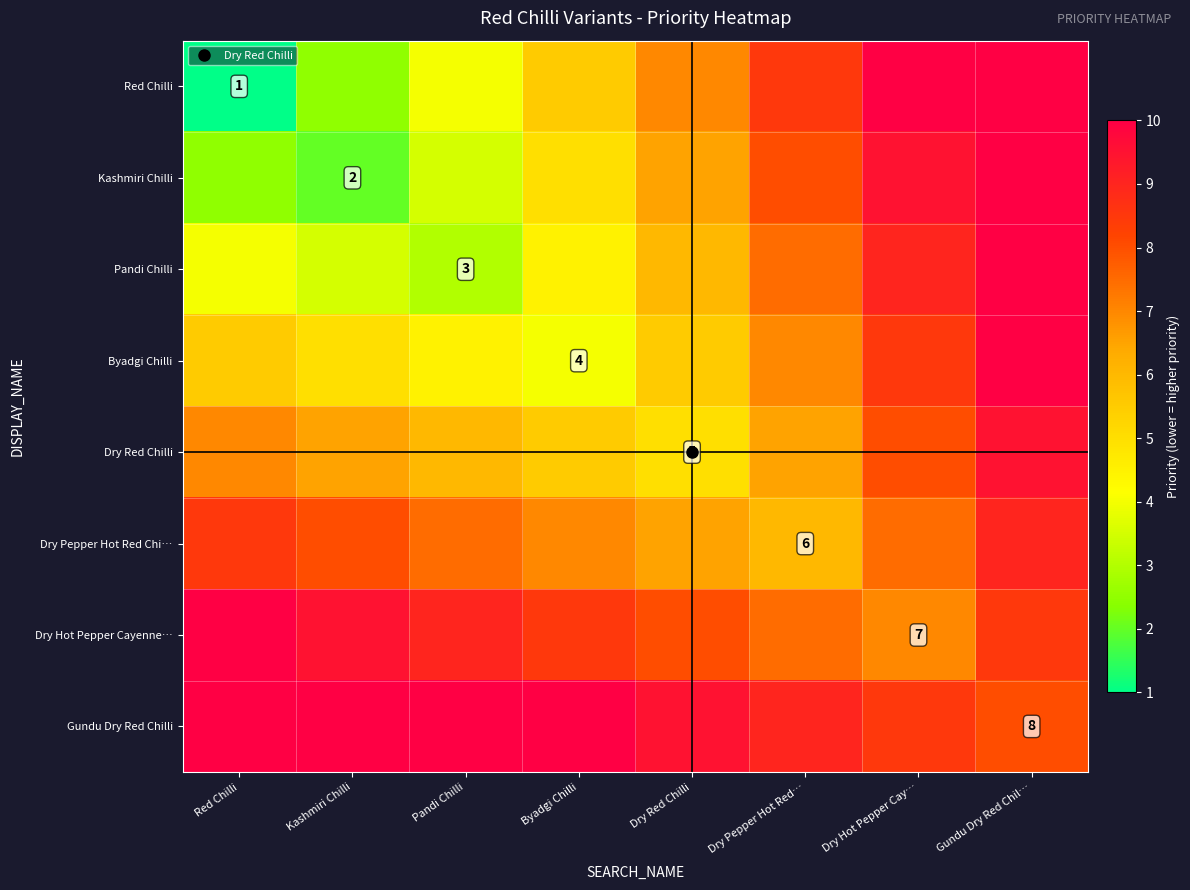

At how many categories does at least one series exceed 11?

2